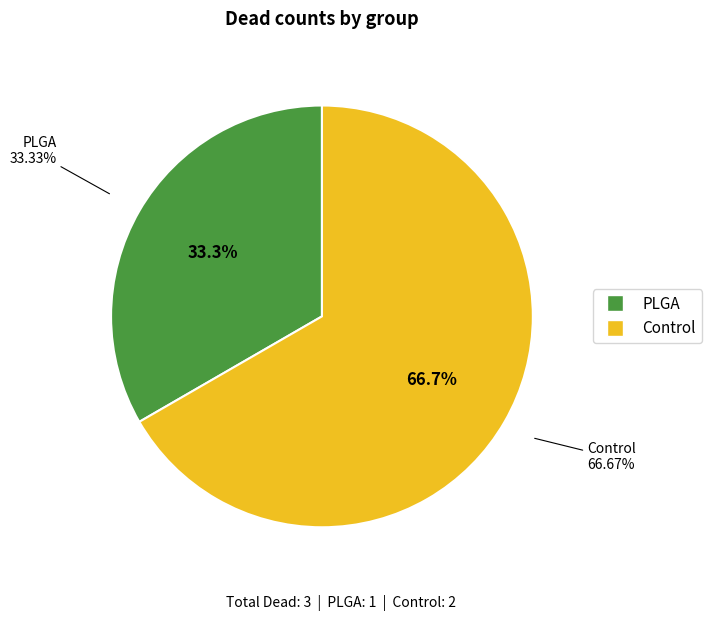

What is the largest slice in the pie chart?

Control